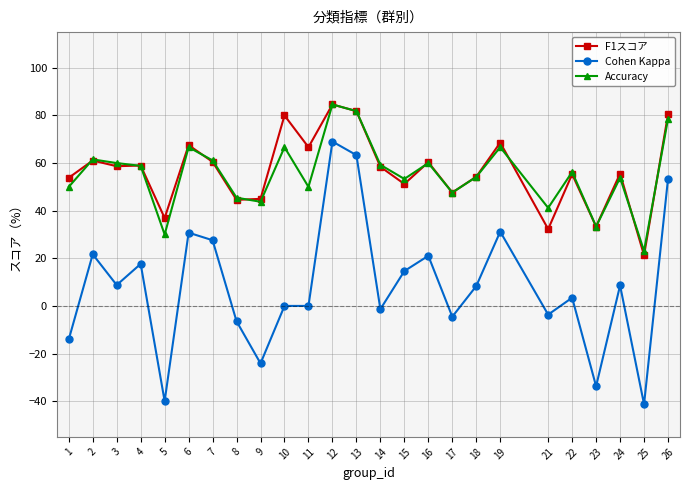

What is the greatest value displayed?

84.6